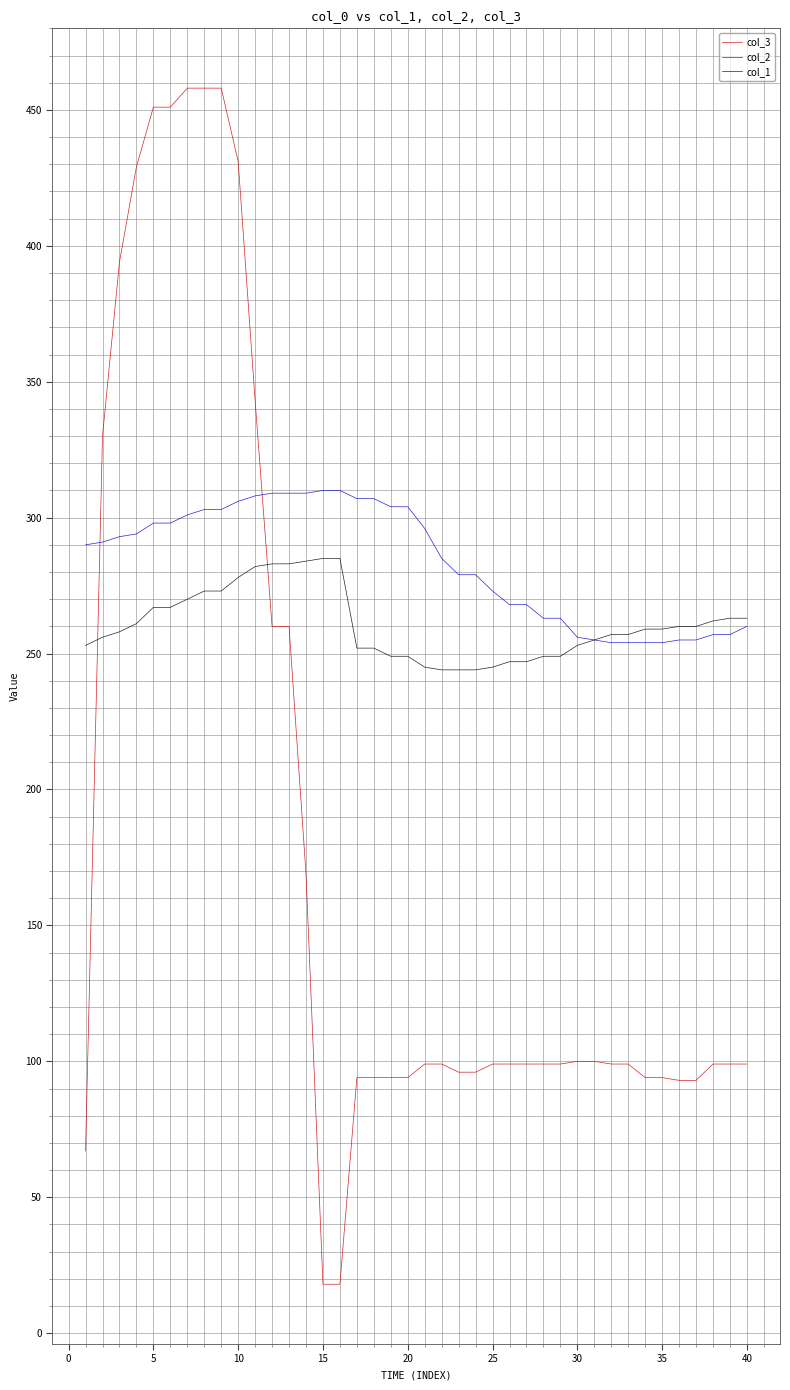

Which series has the largest range (max minus min)?

col_3